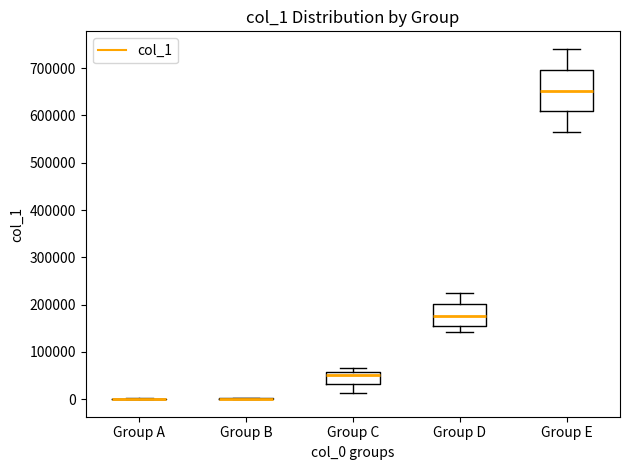

Which box is the tallest, from its lower edge to its upper edge?

Group E